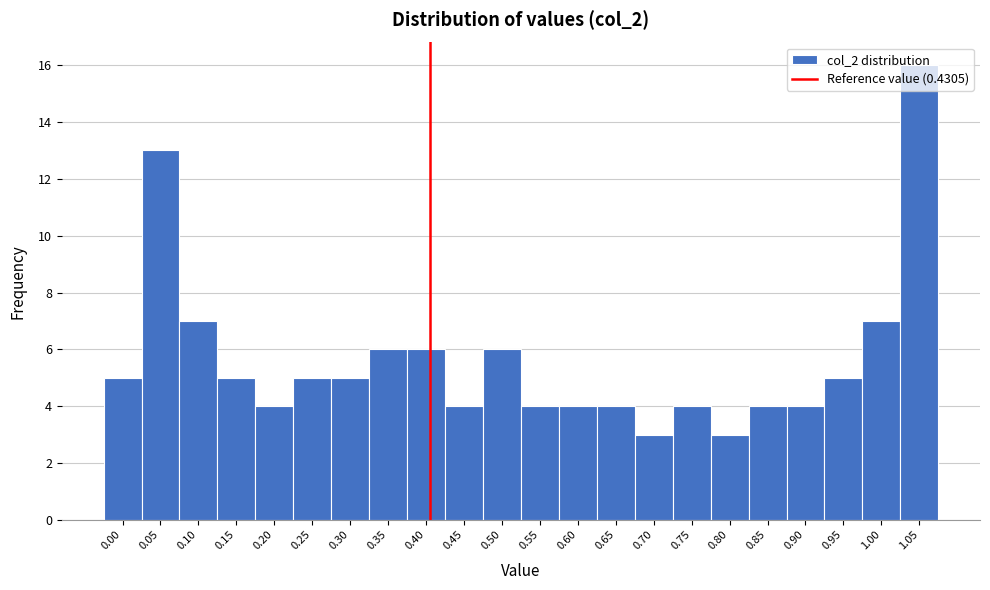

What is the difference between the second highest and second lowest values?

10